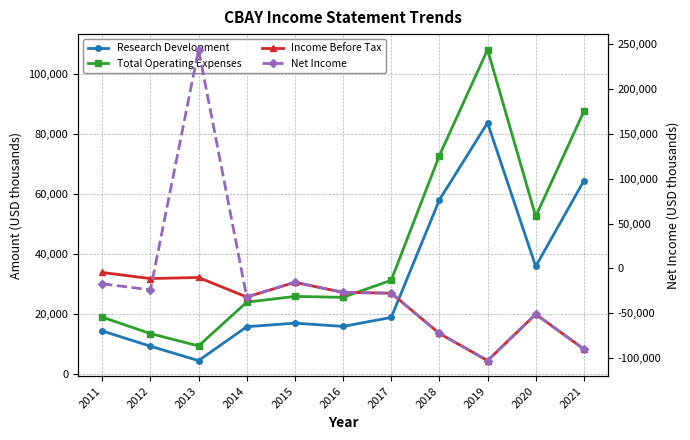

Which series has the largest total across all categories?

Total Operating Expenses